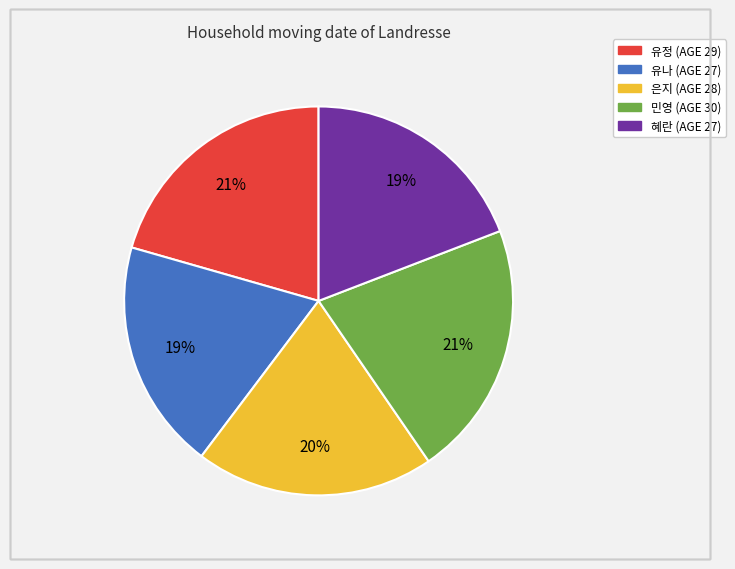

What percentage is the 유나 slice, to the nearest percent?

19%